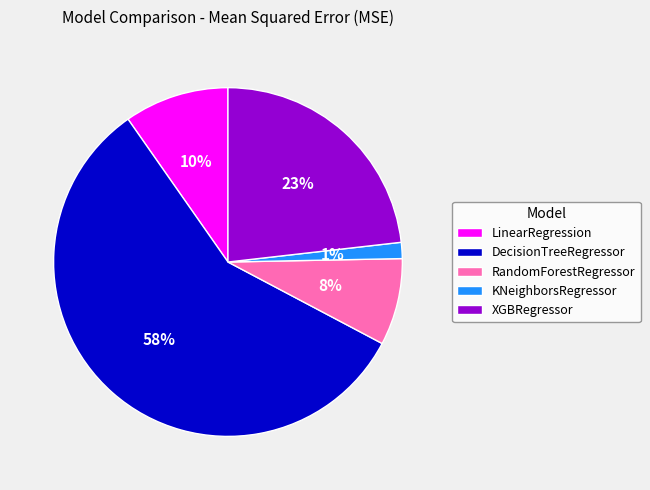

To the nearest percent, what is the difference between the LinearRegression and XGBRegressor slice percentages?

13%